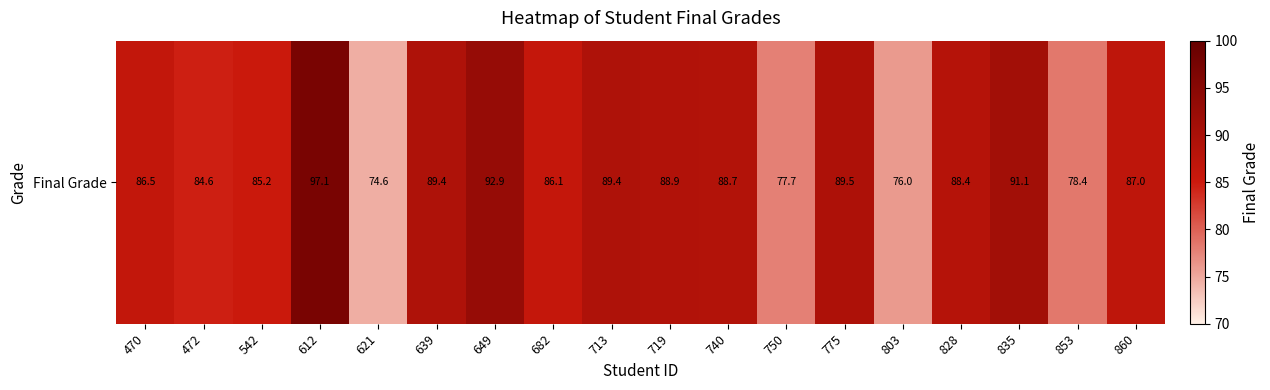

How many data points are above 88?

9